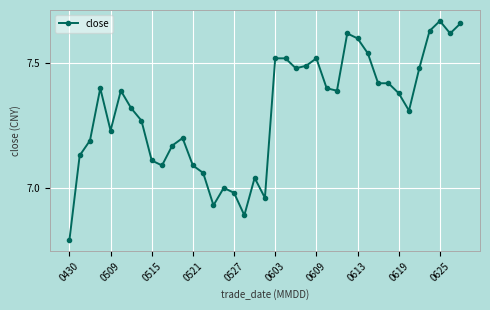

What is the sum of all values?

284.9